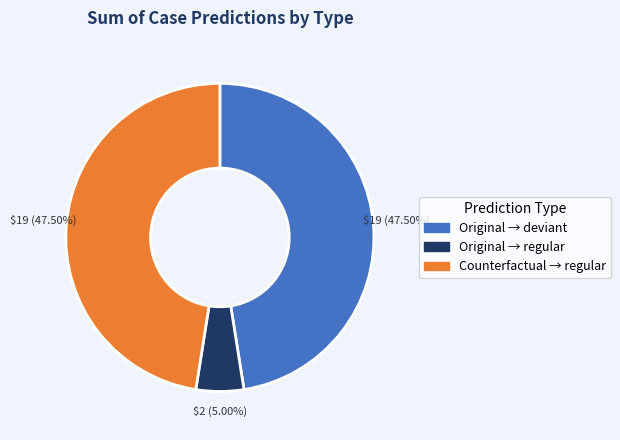

Is there any slice that represents more than half of the pie?

No